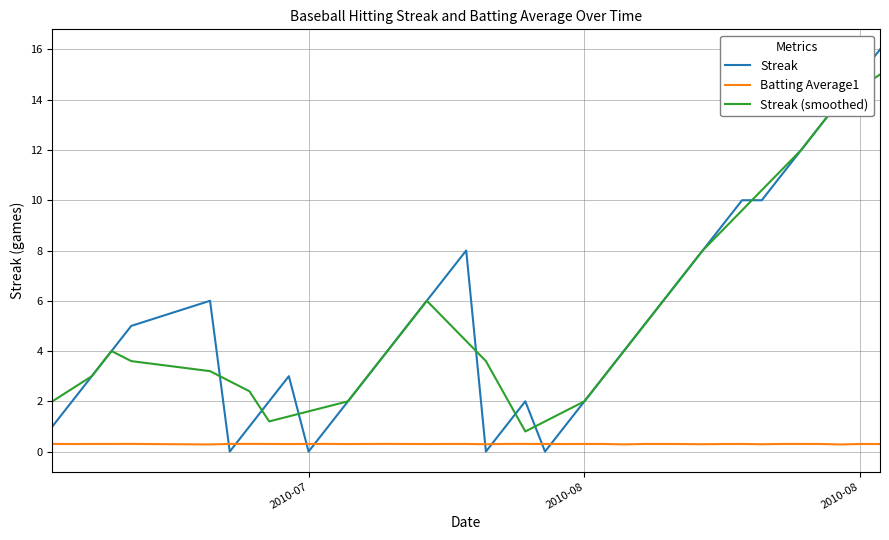

What is the greatest value displayed?

16.0